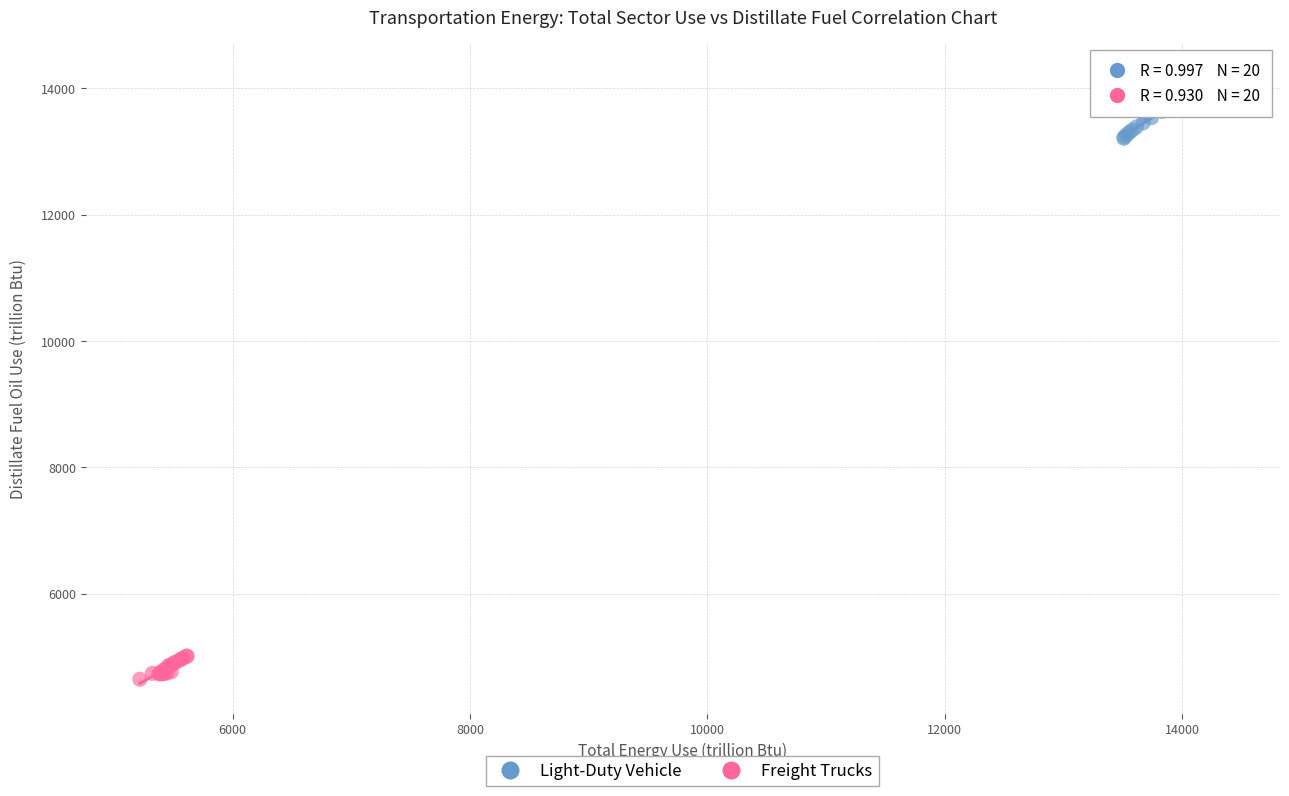

Which series contains the lowest Y value?

Freight Trucks